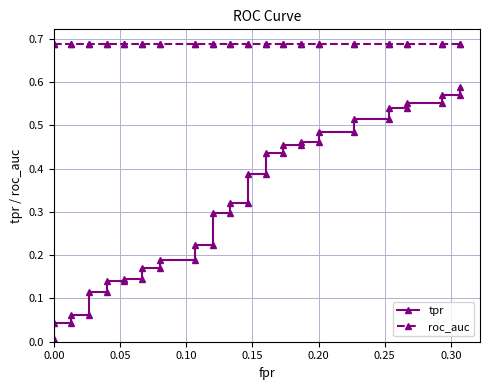

The value of roc_auc at 0.35 is 1.2. True or false?

False